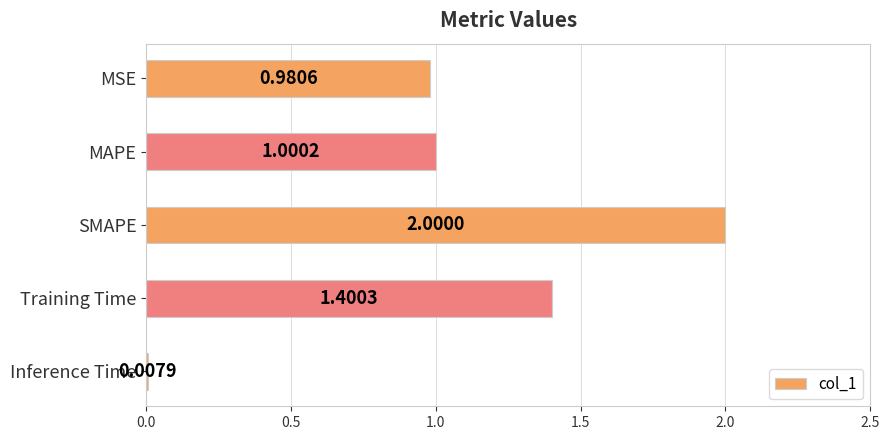

What is the greatest value displayed?

2.0